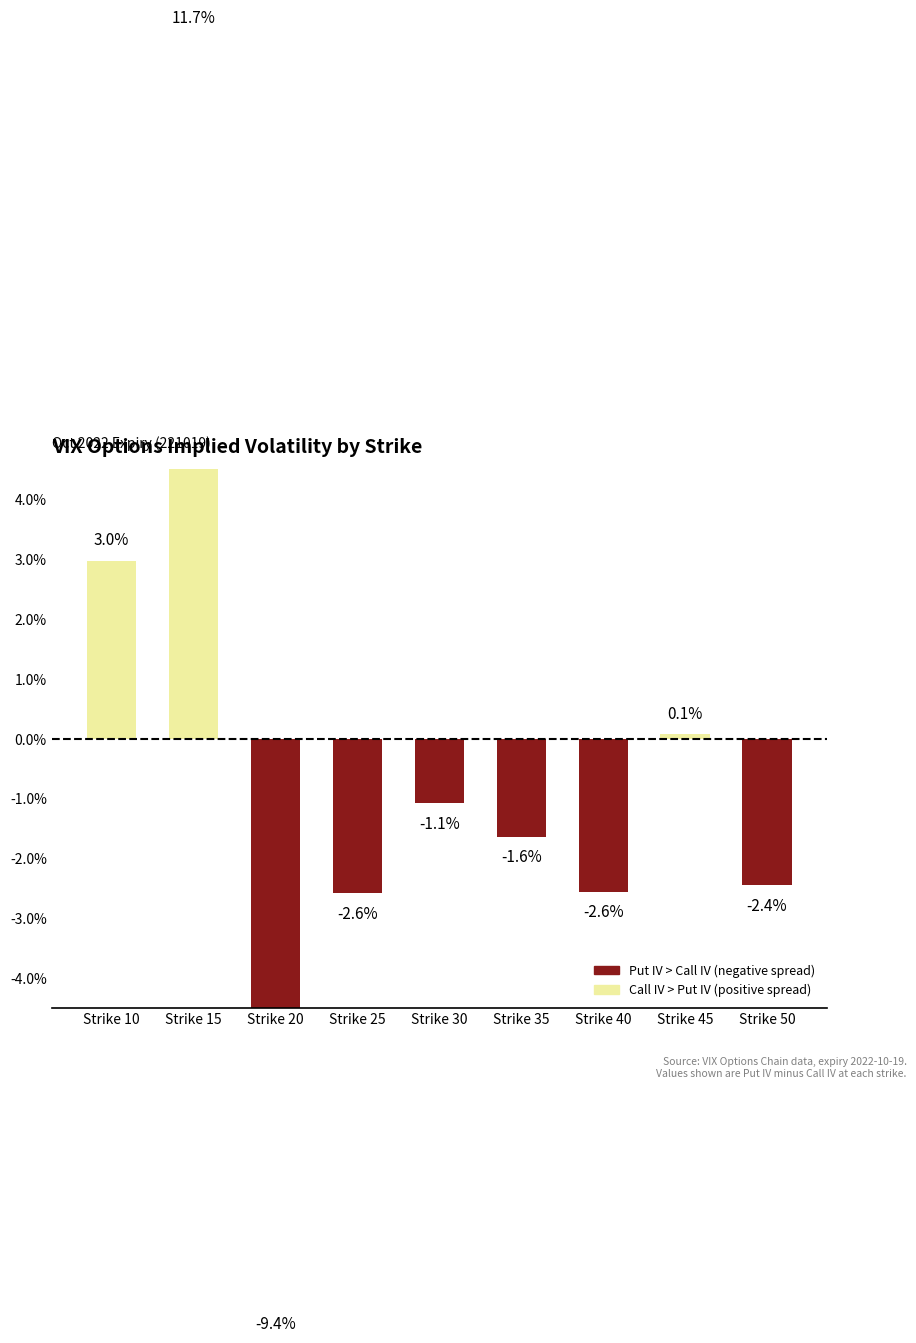

What is the greatest value displayed?

0.1